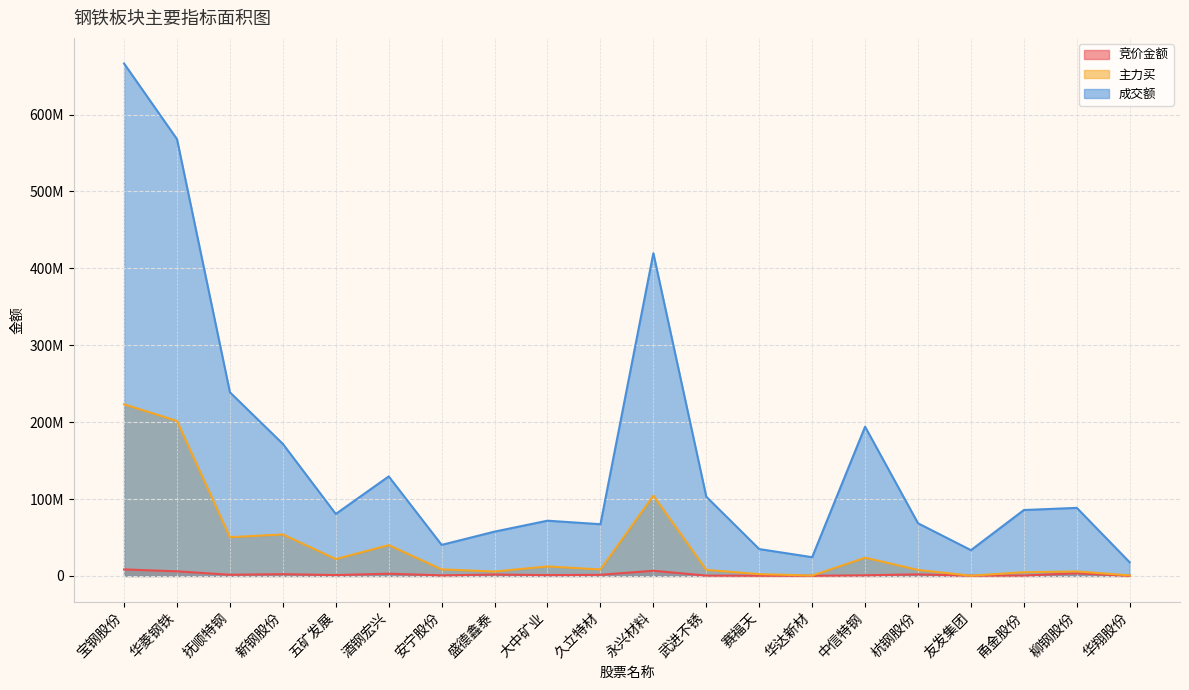

Reading right to left, what are all the values shown in this chart?

竞价金额: 143510	3458840	584250	307545	2077038	853290	216920	265324	455480	6769705	1474525	1108932	1862400	773220	2926720	1145529	2323188	1553035	6045100	8487252
主力买: 731420	5882804	4875570	312493	7840170	23739235	516599	2399465	7906285	104492727	8441975	12389393	5793629	8559633	40104673	21953324	54001059	50423006	201576444	223233428
成交额: 17675988	88563196	85742759	33566532	68523972	194129147	24400613	34974492	103052338	419705419	67307048	71871477	57662648	40401736	129448427	80639682	171745511	238839771	568065171	666435623